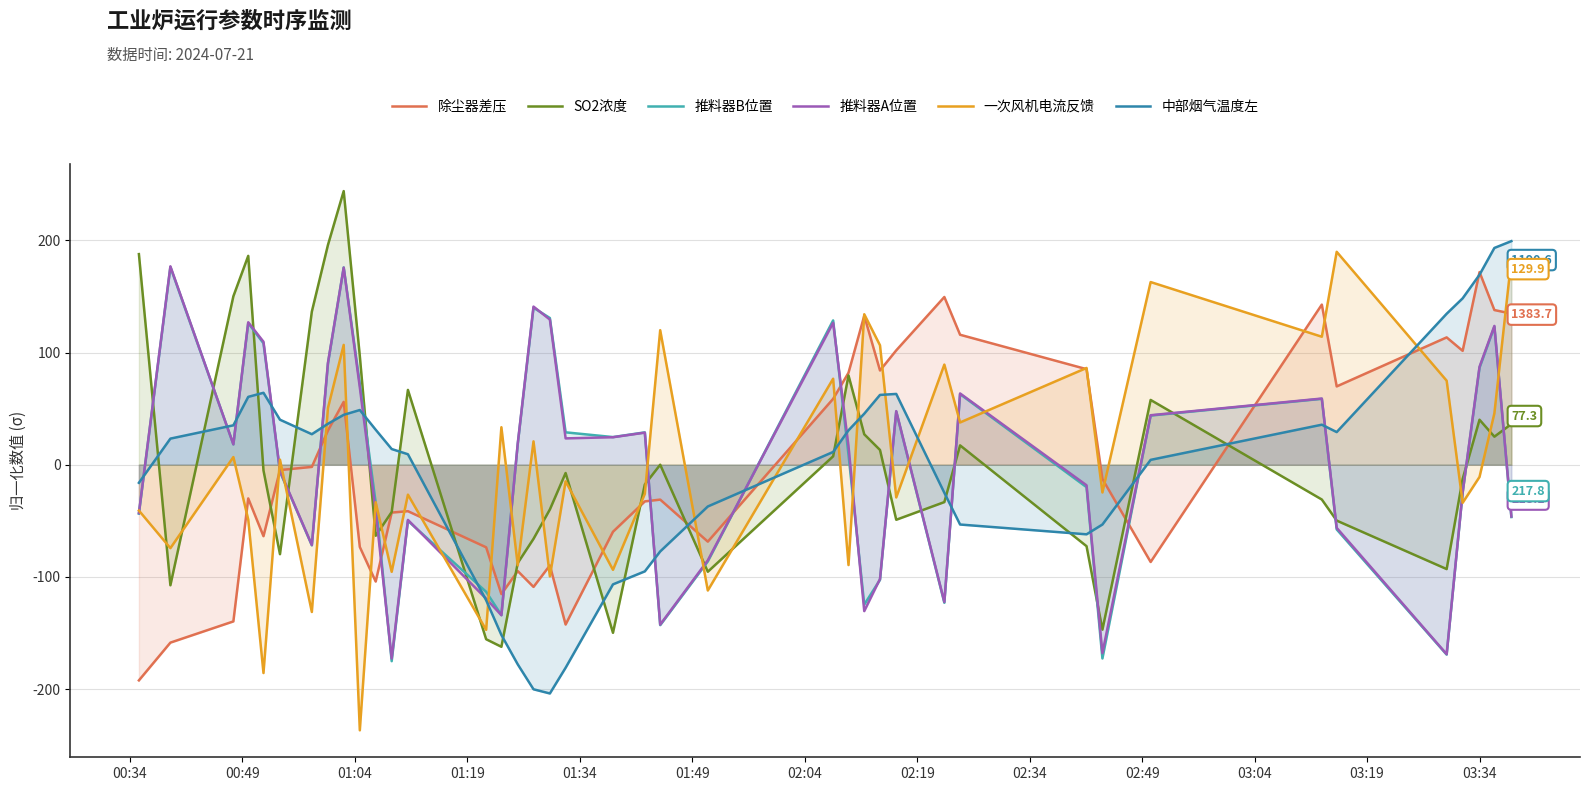

Count the number of categories in the chart.

40